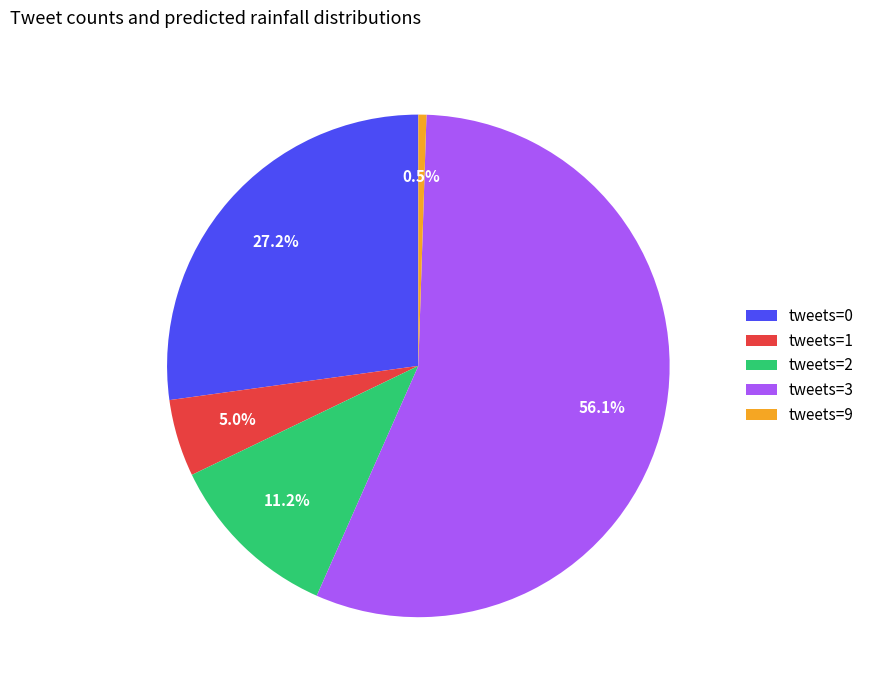

Which category has the biggest portion of the pie?

tweets=3